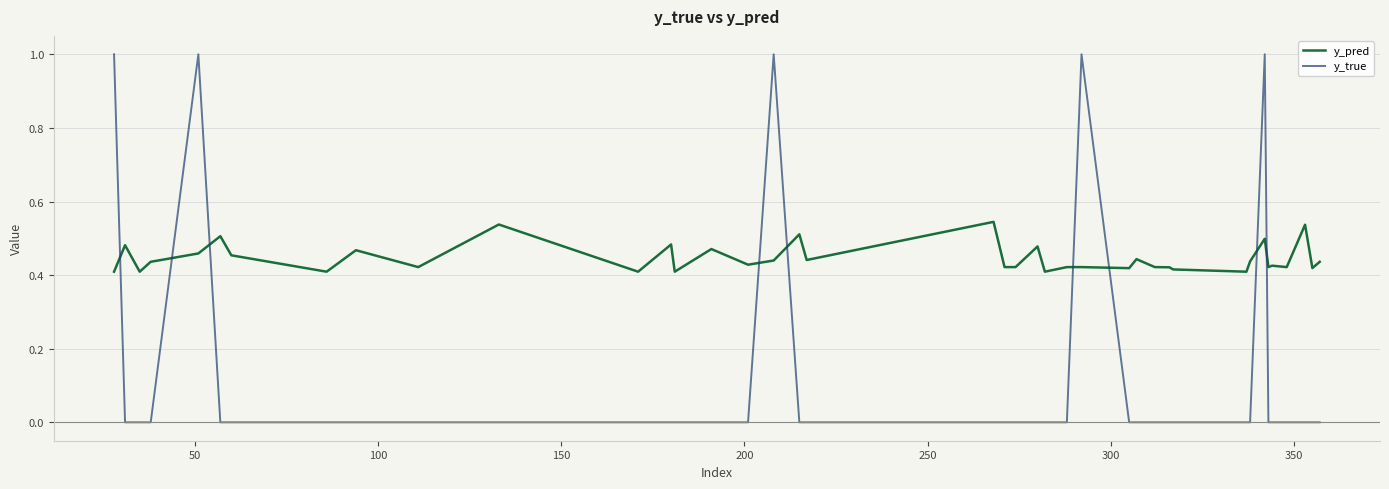

Which series has the widest spread of values?

y_true